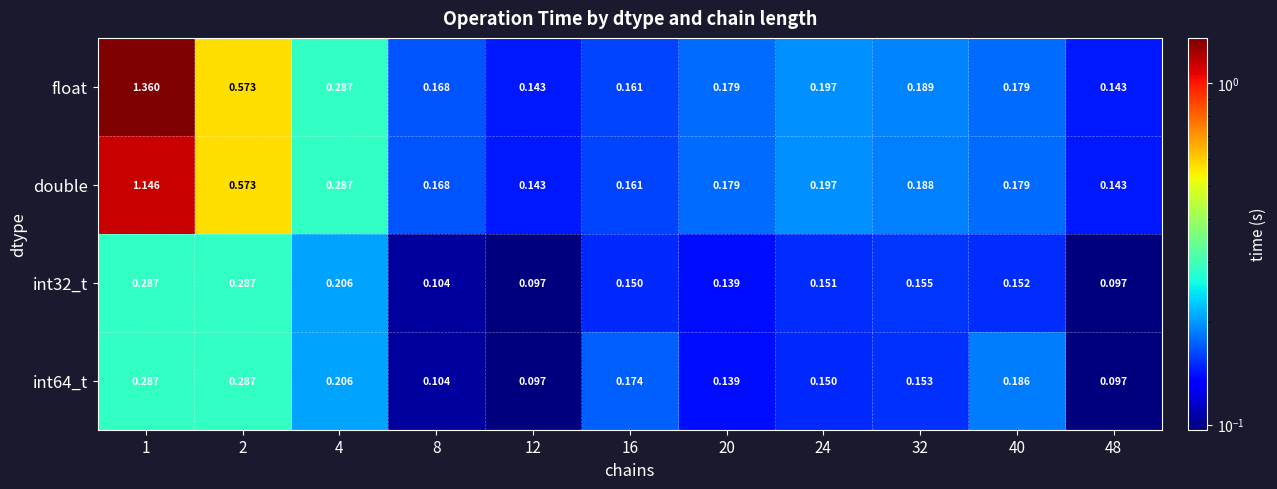

Which series has the largest total across all categories?

float